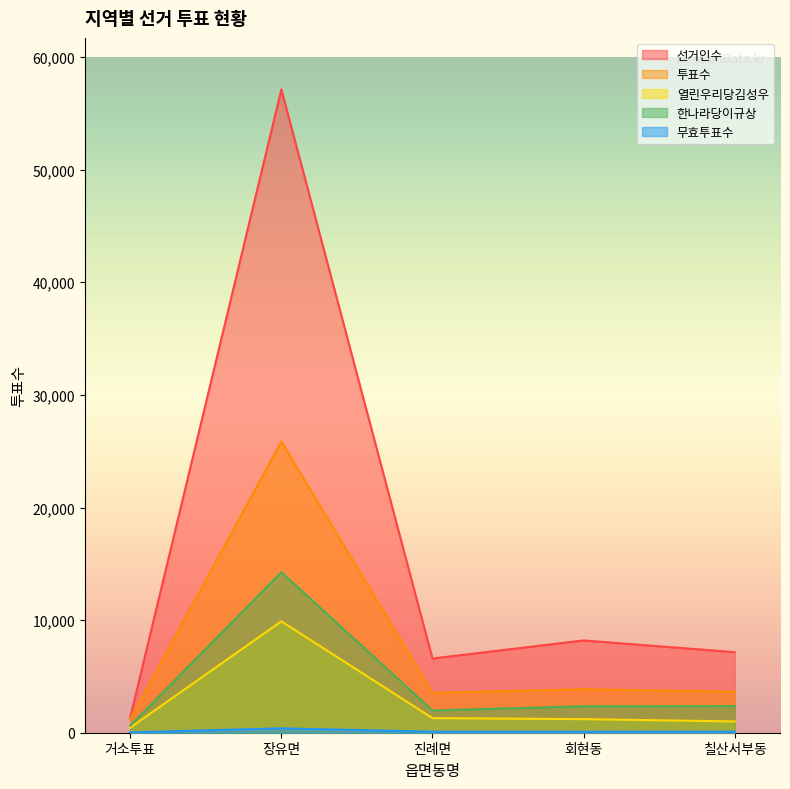

True or false: 열린우리당김성우 and 한나라당이규상 cross at least once.

False